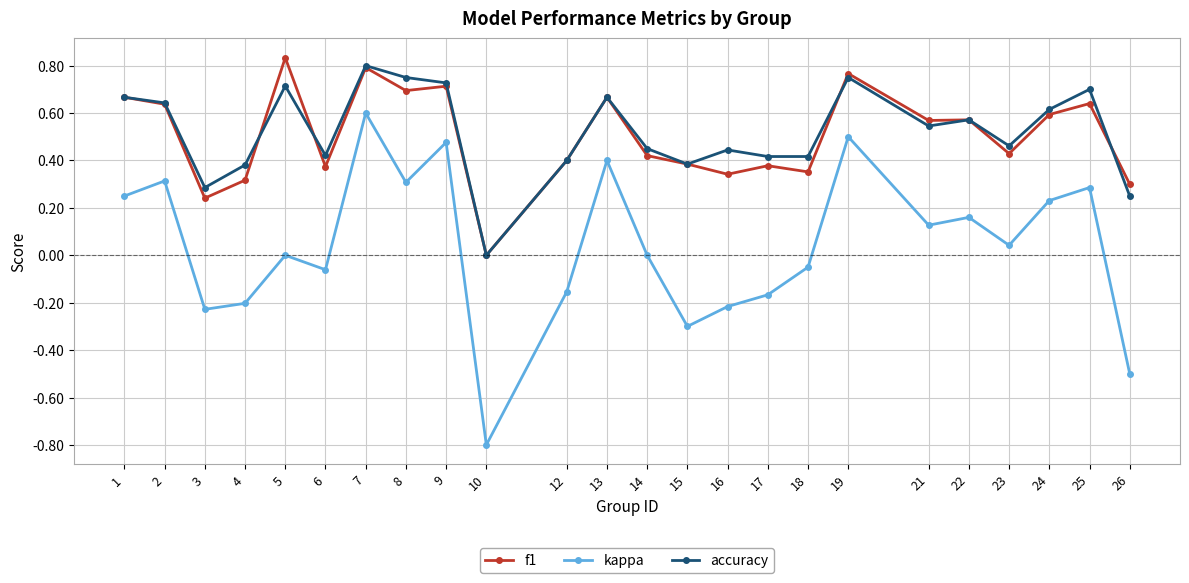

What is the minimum value shown in the chart?

-0.8